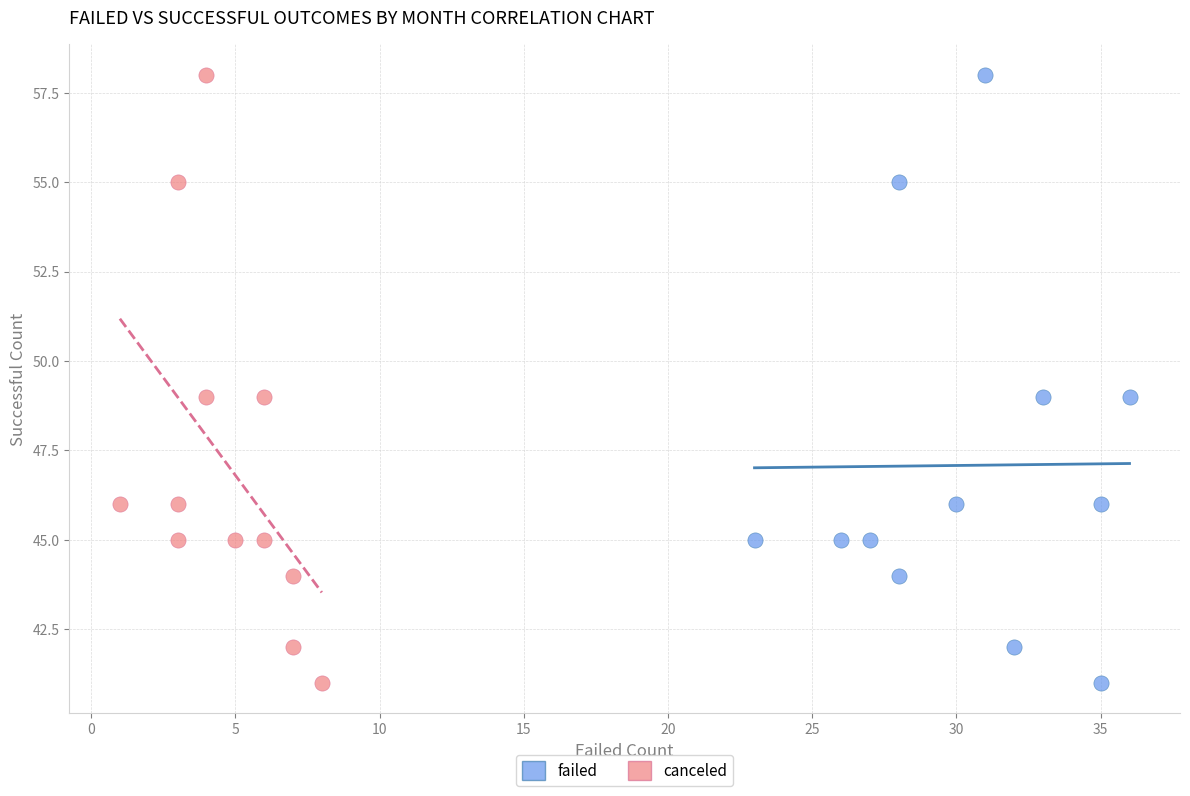

What are all the series names shown in the legend?

failed, canceled